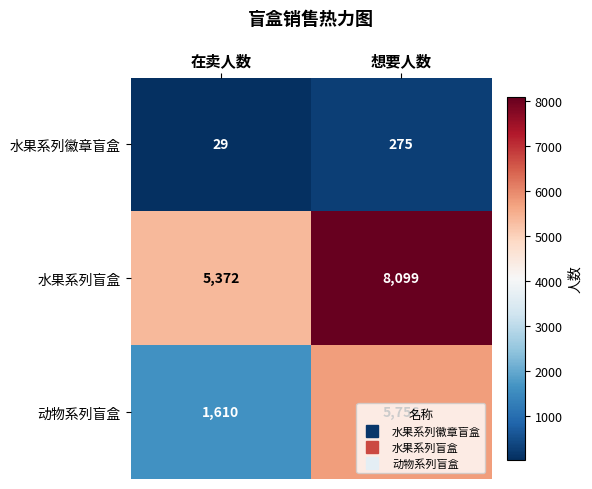

What is the maximum value shown in the chart?

8099